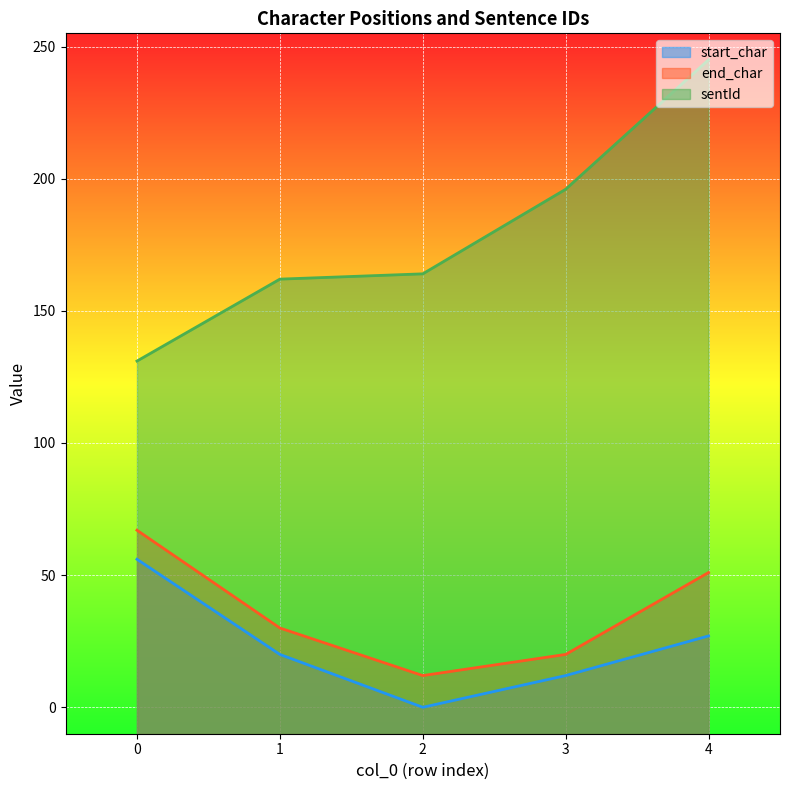

The start_char series shows 48 at 4. True or false?

False